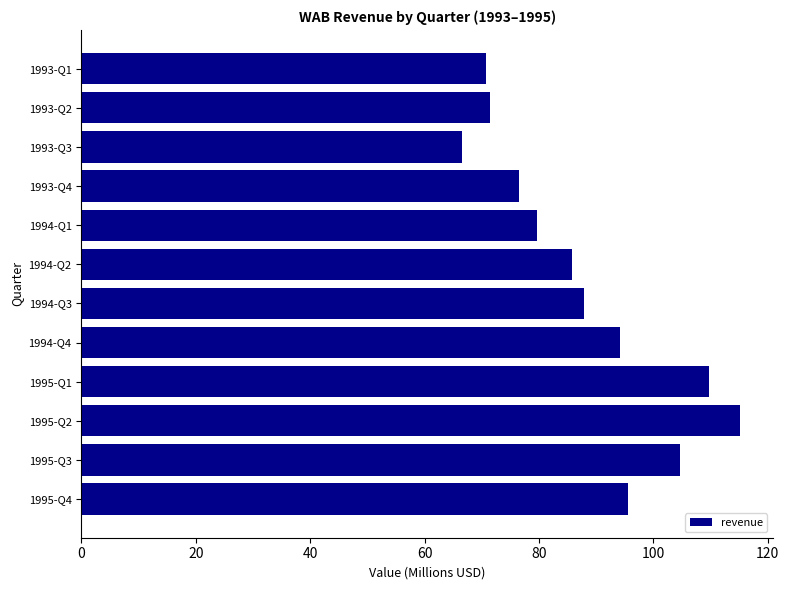

What is the difference between the maximum and minimum values?

48.5